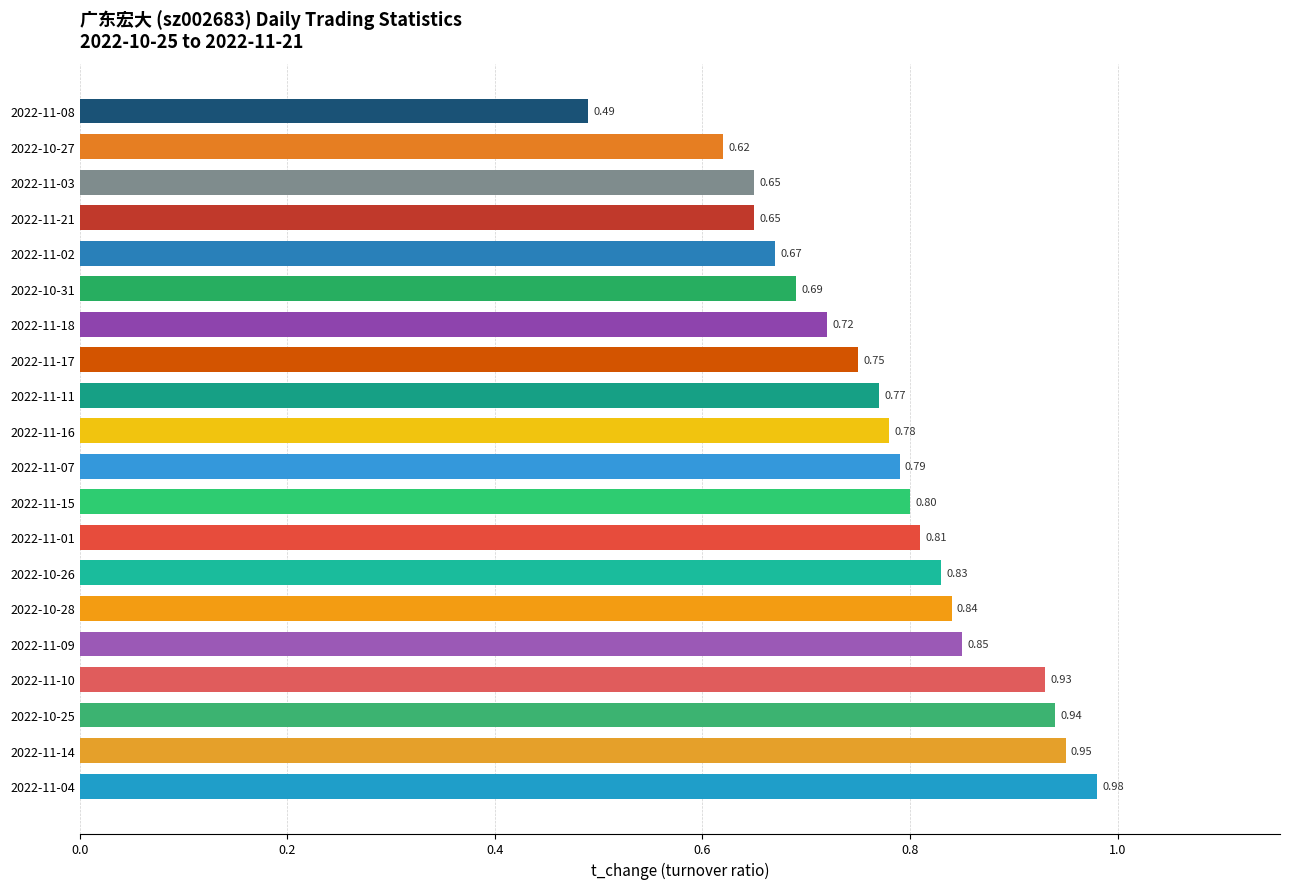

What is the difference between the second highest and second lowest values?

0.3